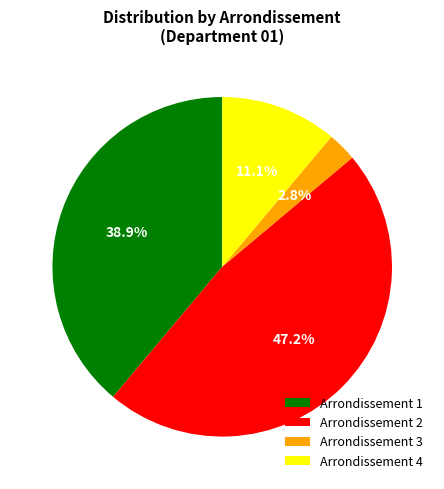

Which has a higher value, Arrondissement 1 or Arrondissement 4?

Arrondissement 1